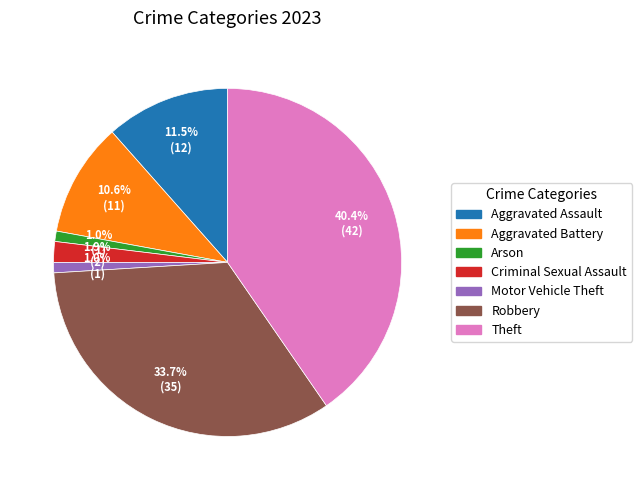

Combined, do Robbery and Theft account for over 50%?

Yes